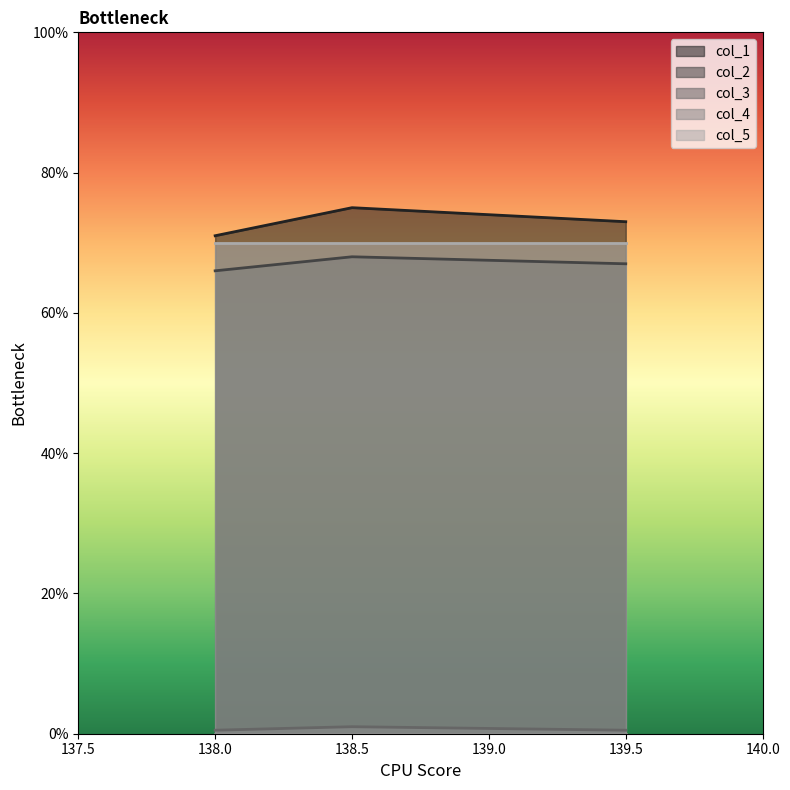

Is it true that col_2 equals 68.0 at 138.5?

True